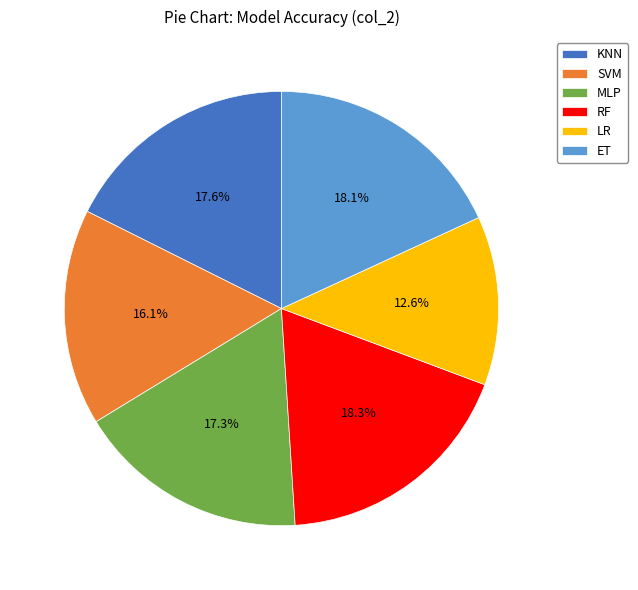

Does RF represent more than half of the total?

No